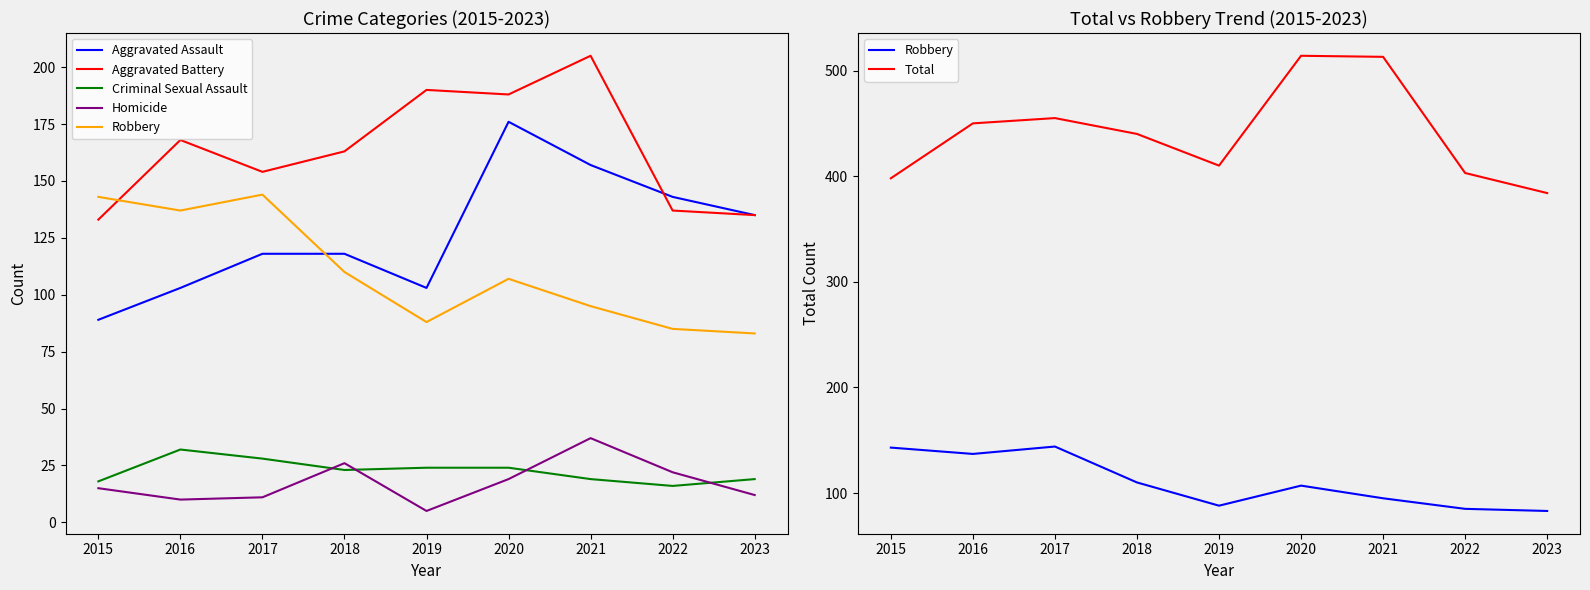

Reading right to left, transcribe all the data shown in this chart.

Aggravated Assault: 2023=135	2022=143	2021=157	2020=176	2019=103	2018=118	2017=118	2016=103	2015=89
Aggravated Battery: 2023=135	2022=137	2021=205	2020=188	2019=190	2018=163	2017=154	2016=168	2015=133
Criminal Sexual Assault: 2023=19	2022=16	2021=19	2020=24	2019=24	2018=23	2017=28	2016=32	2015=18
Homicide: 2023=12	2022=22	2021=37	2020=19	2019=5	2018=26	2017=11	2016=10	2015=15
Robbery: 2023=83	2022=85	2021=95	2020=107	2019=88	2018=110	2017=144	2016=137	2015=143
Total: 2023=384	2022=403	2021=513	2020=514	2019=410	2018=440	2017=455	2016=450	2015=398